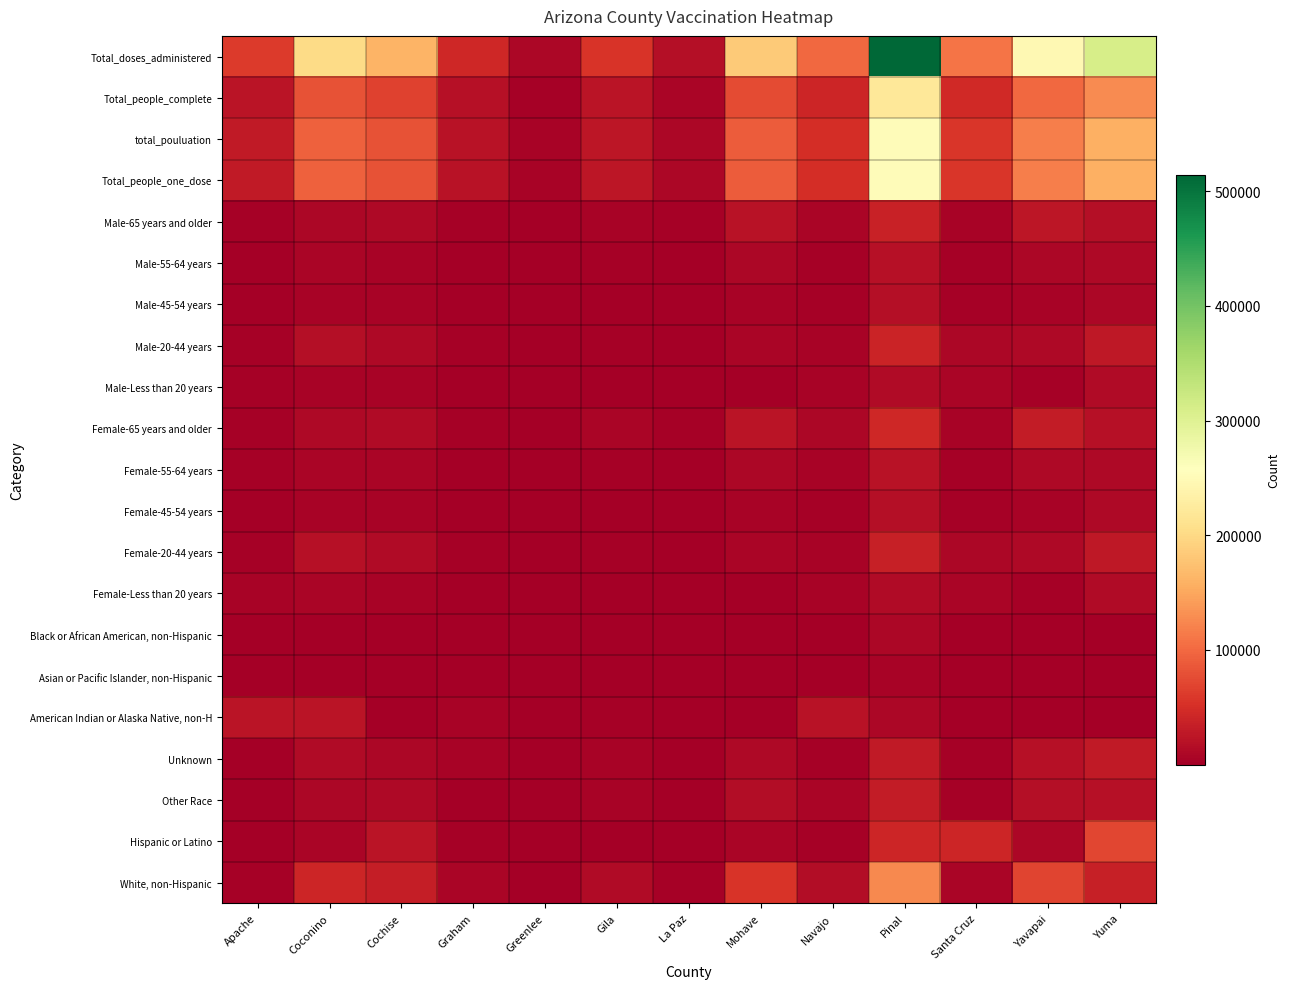

What is the total value across all series at Graham?

146276